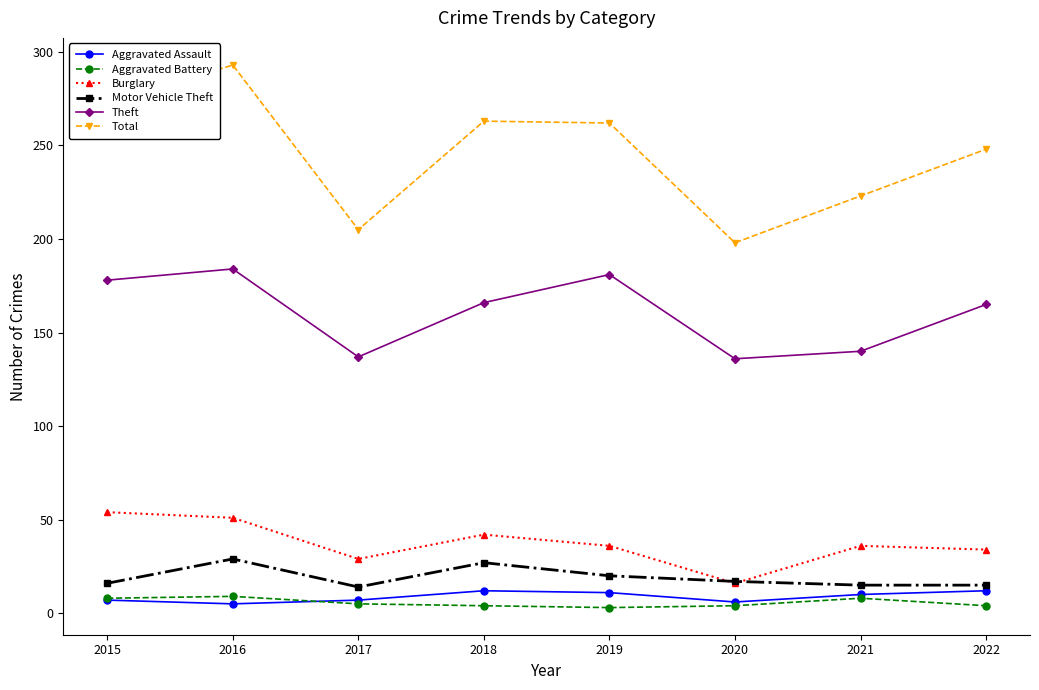

True or false: Motor Vehicle Theft has more than 1 interior local peaks.

True